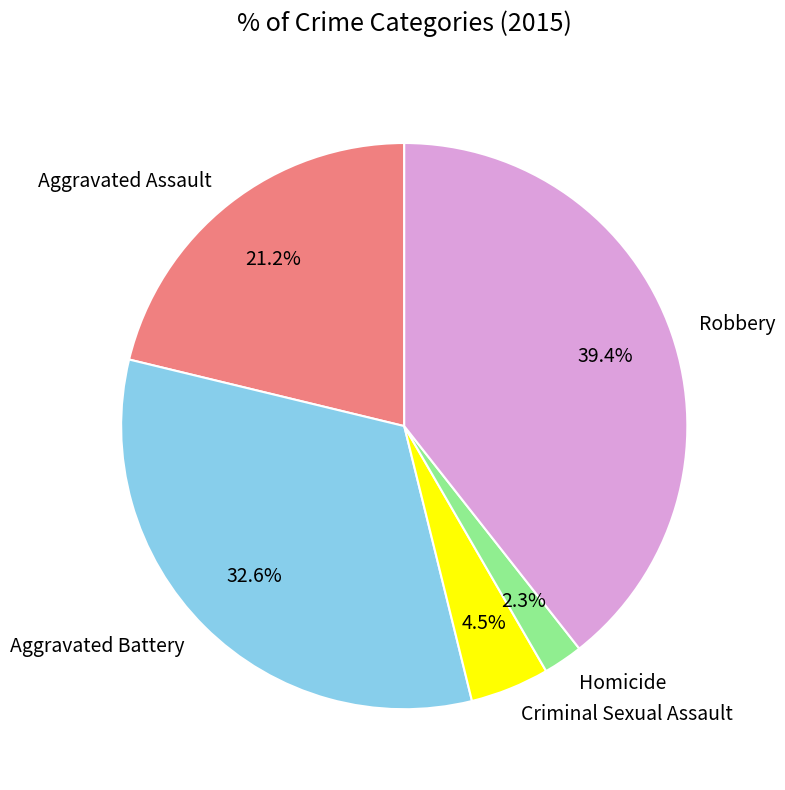

True or false: Aggravated Battery accounts for 22% of the total.

False